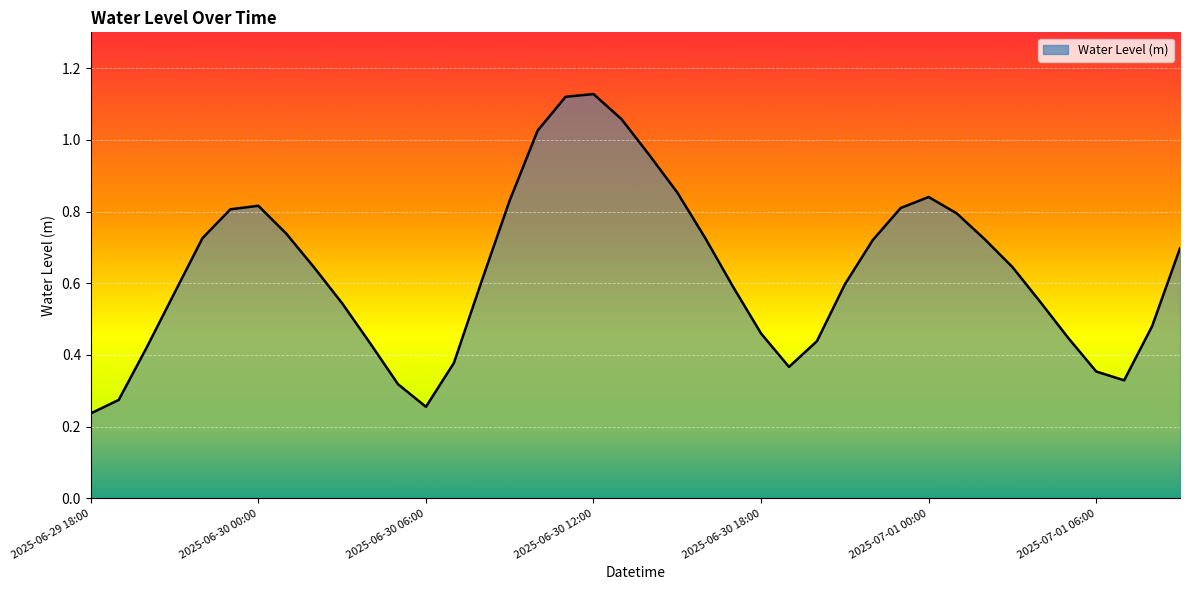

Does the chart display data point markers on the line(s)?

No